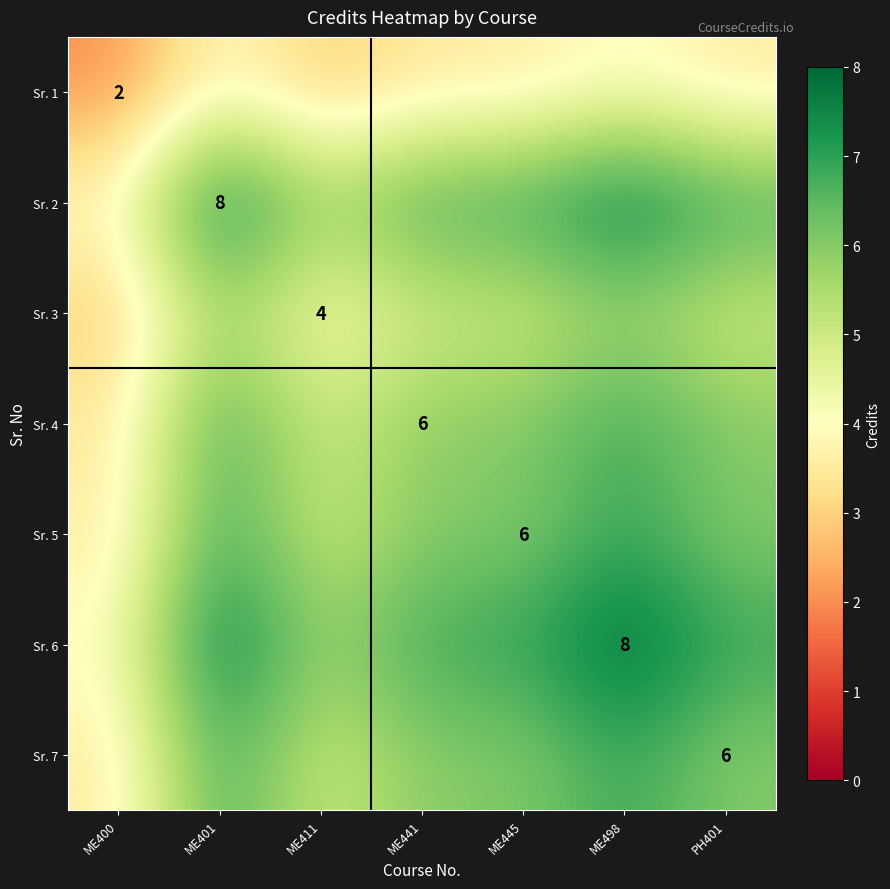

What is the minimum value for Sr. 2?

4.0